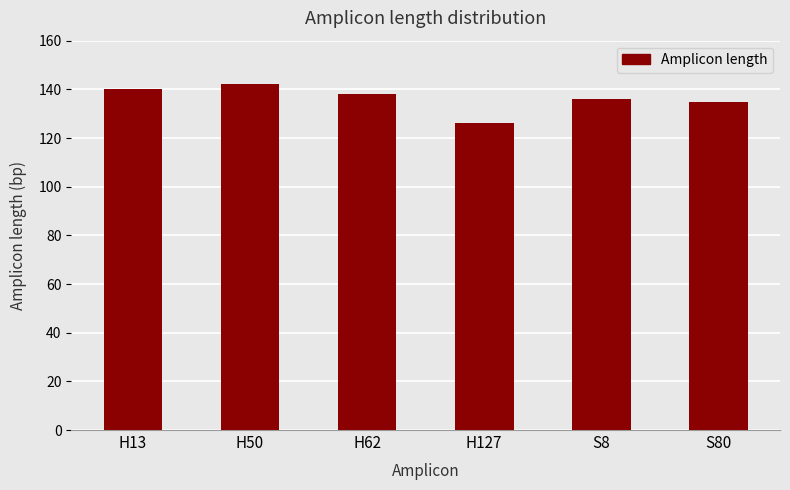

What is the sum of all values?

817